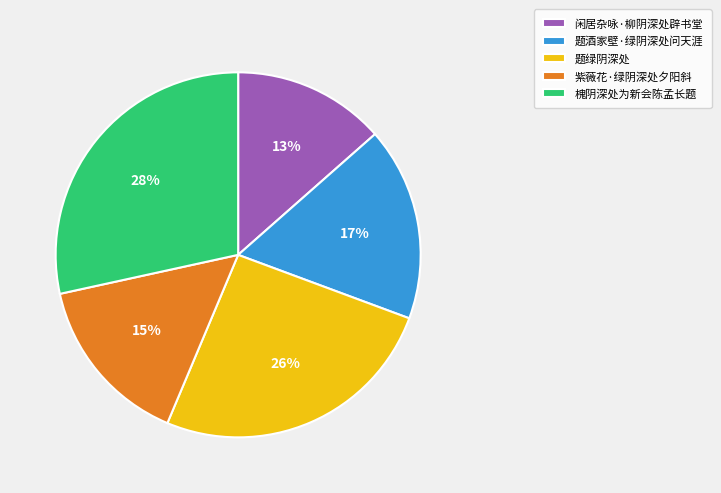

How many segments does this pie chart have?

5